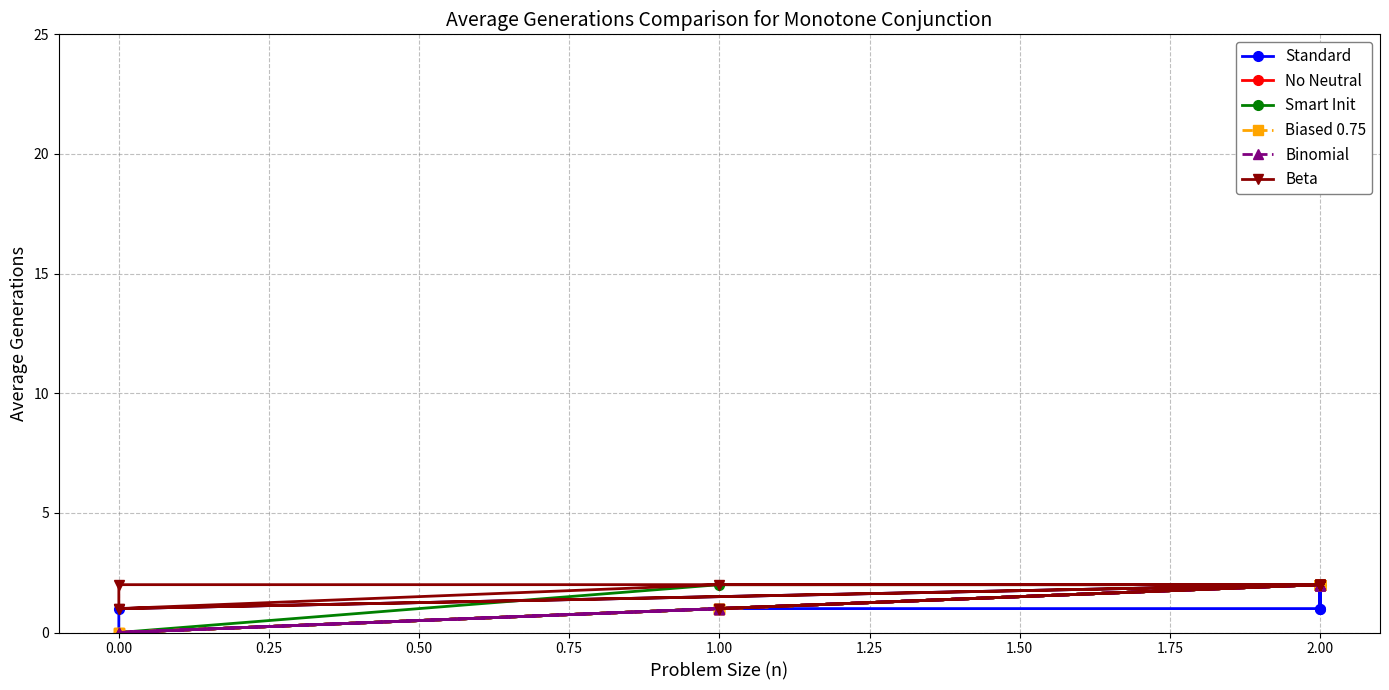

True or false: Standard and Biased 0.75 intersect in this chart.

False